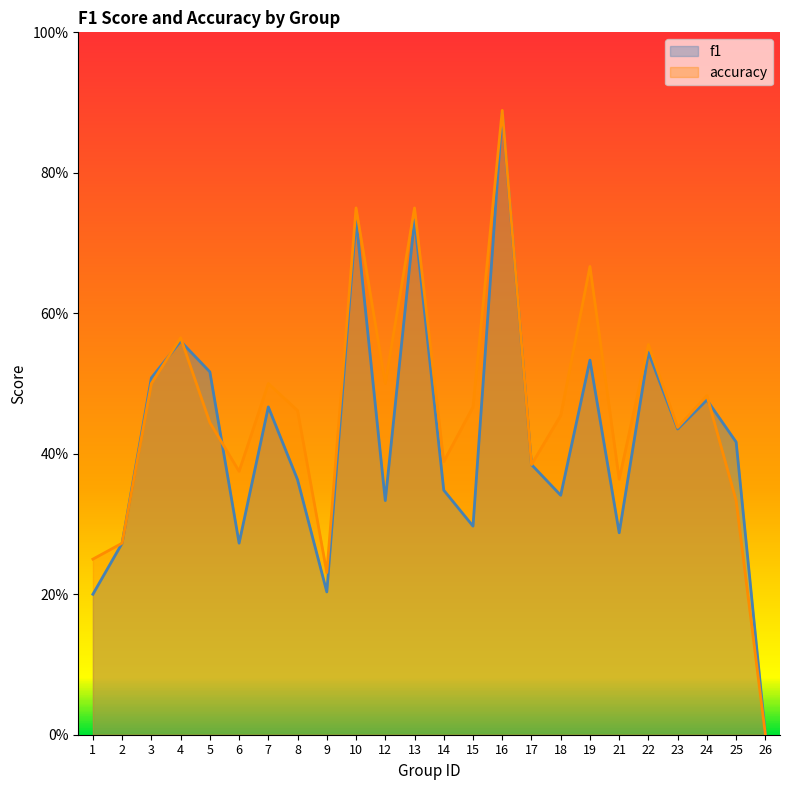

Is it true that accuracy equals 0.3 at 2?

True